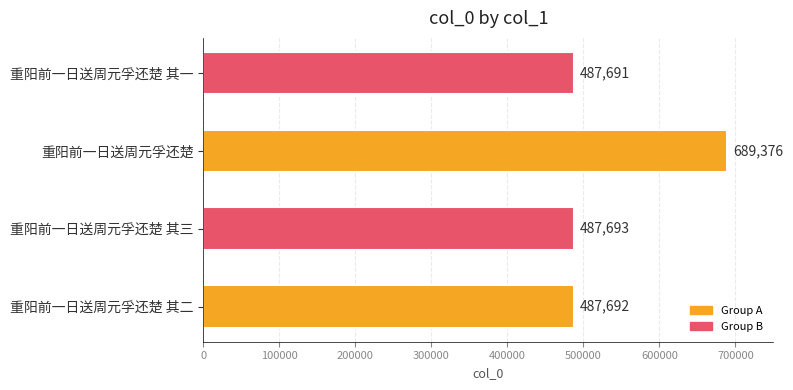

Between 重阳前一日送周元孚还楚 and 重阳前一日送周元孚还楚 其一, which is larger?

重阳前一日送周元孚还楚